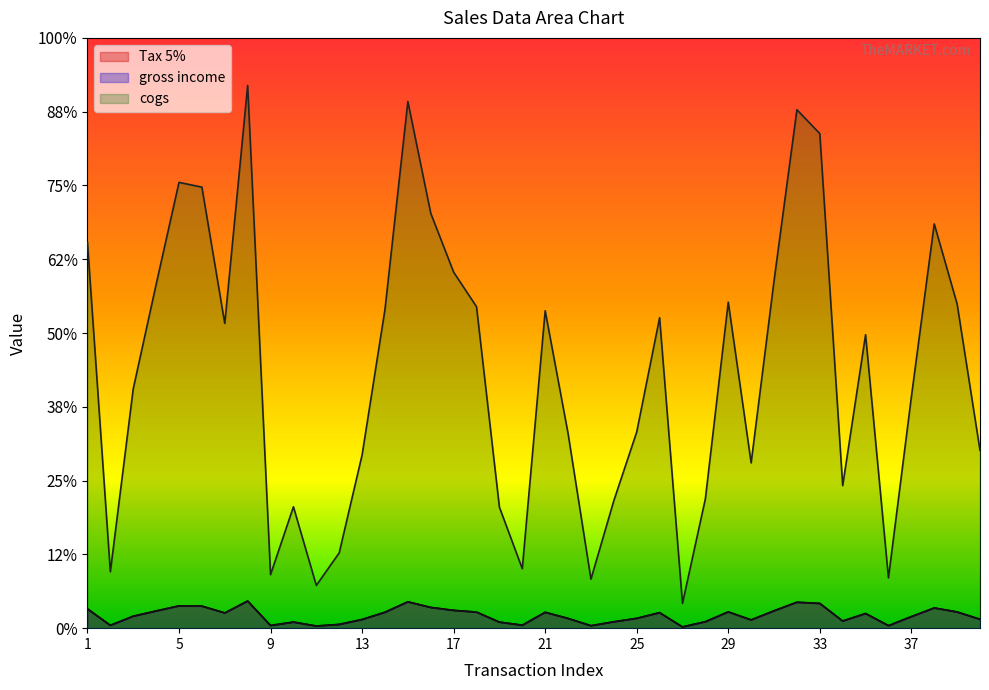

How many values in the cogs series exceed 397?

20